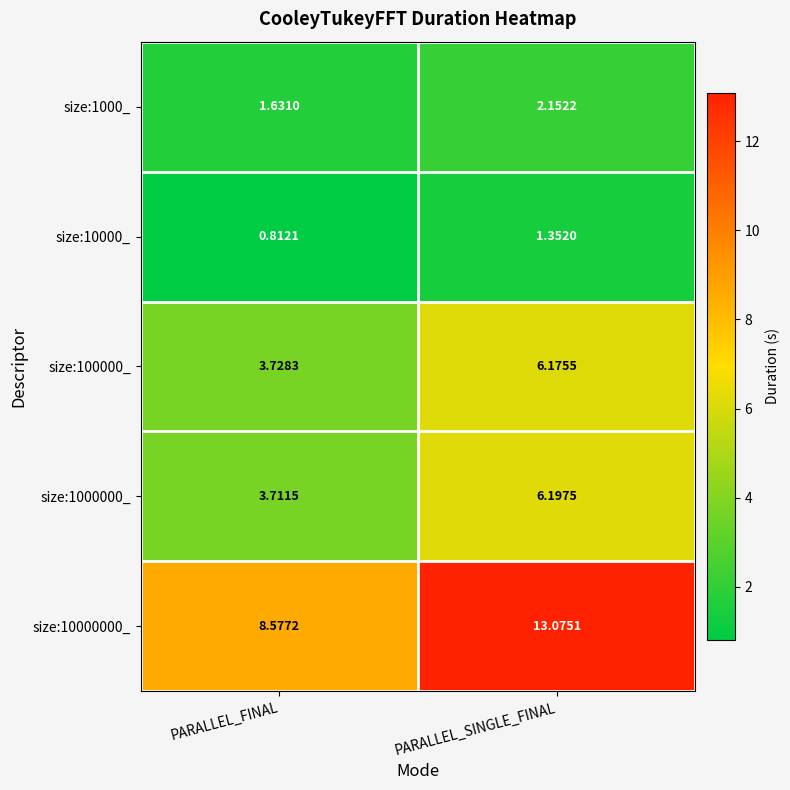

At which category is the sum across all series the highest?

PARALLEL_SINGLE_FINAL